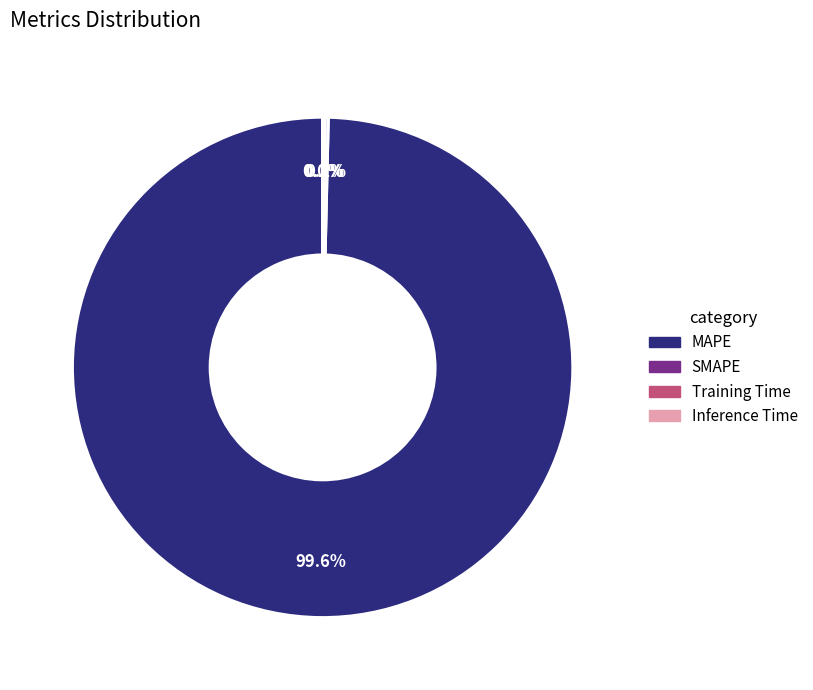

To the nearest percent, what portion does MAPE represent?

100%